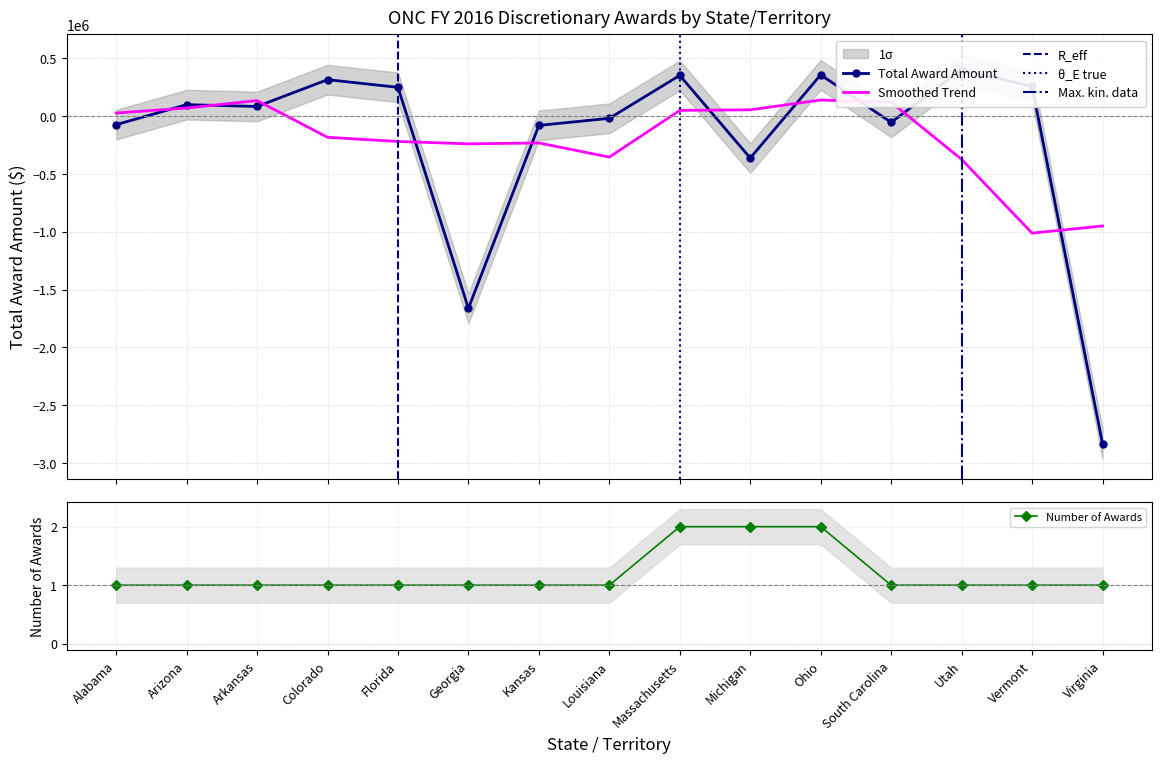

What are all the series names shown in the legend?

Total Award Amount, Number of Awards